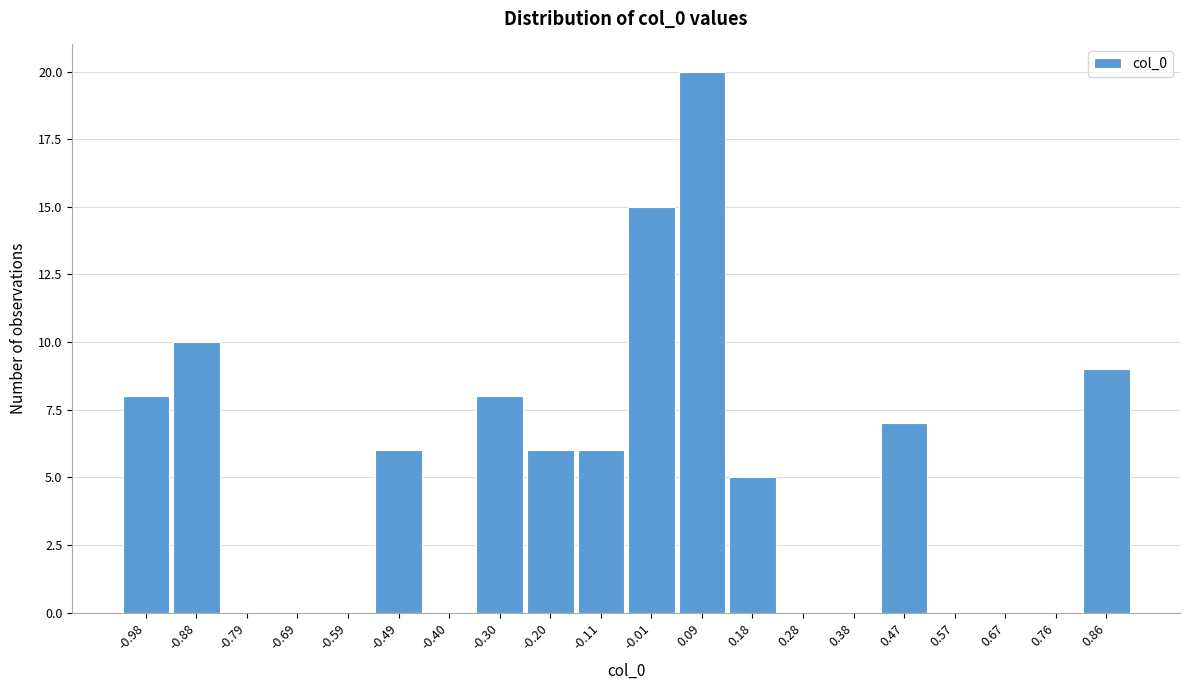

Reading left to right, what are all the values shown in this chart?

-0.98=8	-0.88=10	-0.79=0	-0.69=0	-0.59=0	-0.49=6	-0.40=0	-0.30=8	-0.20=6	-0.11=6	-0.01=15	0.09=20	0.18=5	0.28=0	0.38=0	0.47=7	0.57=0	0.67=0	0.76=0	0.86=9